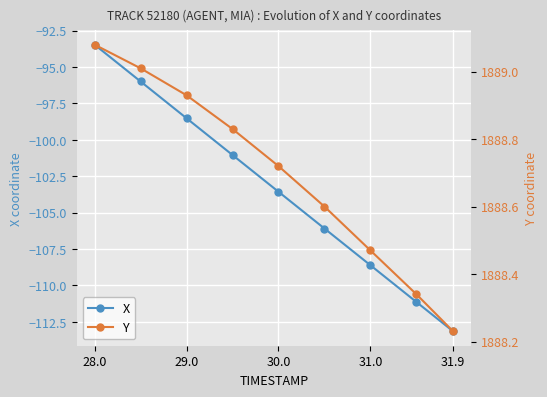

Count the number of categories in the chart.

9